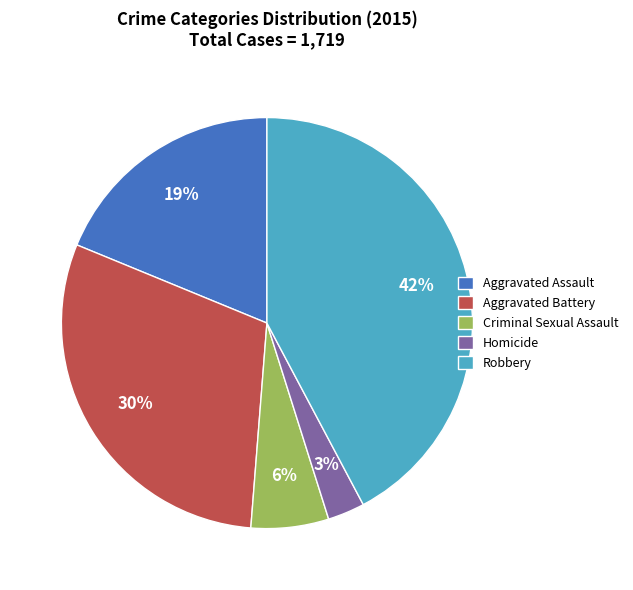

Which has a higher value, Aggravated Battery or Aggravated Assault?

Aggravated Battery